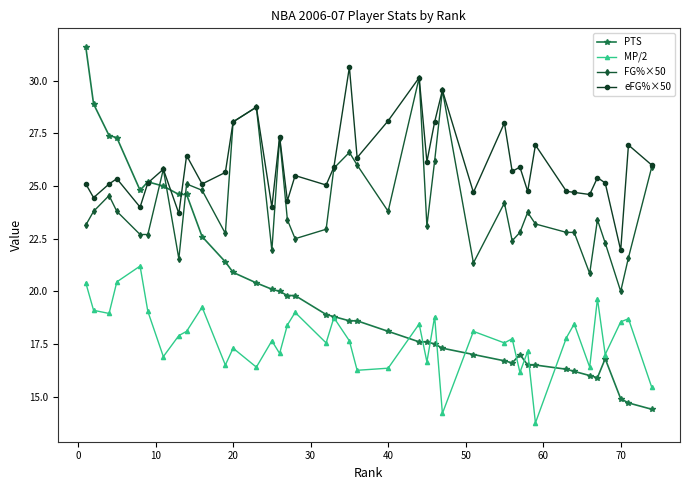

How many lines are shown in the chart?

4